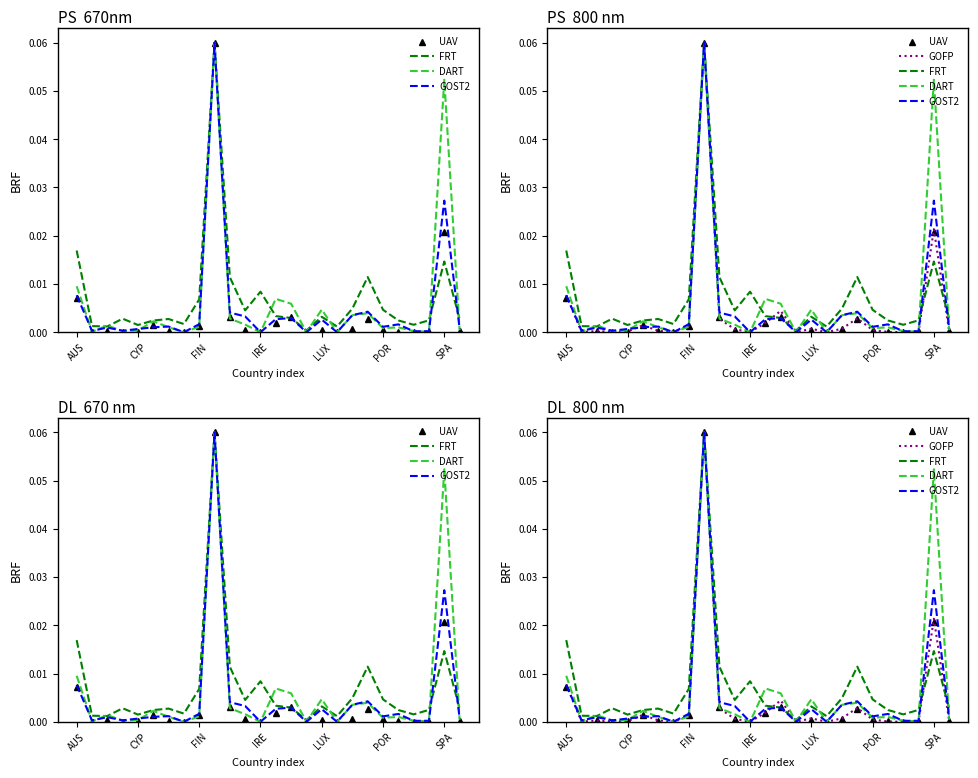

Is it true that DART equals 0.0 at AUS?

True